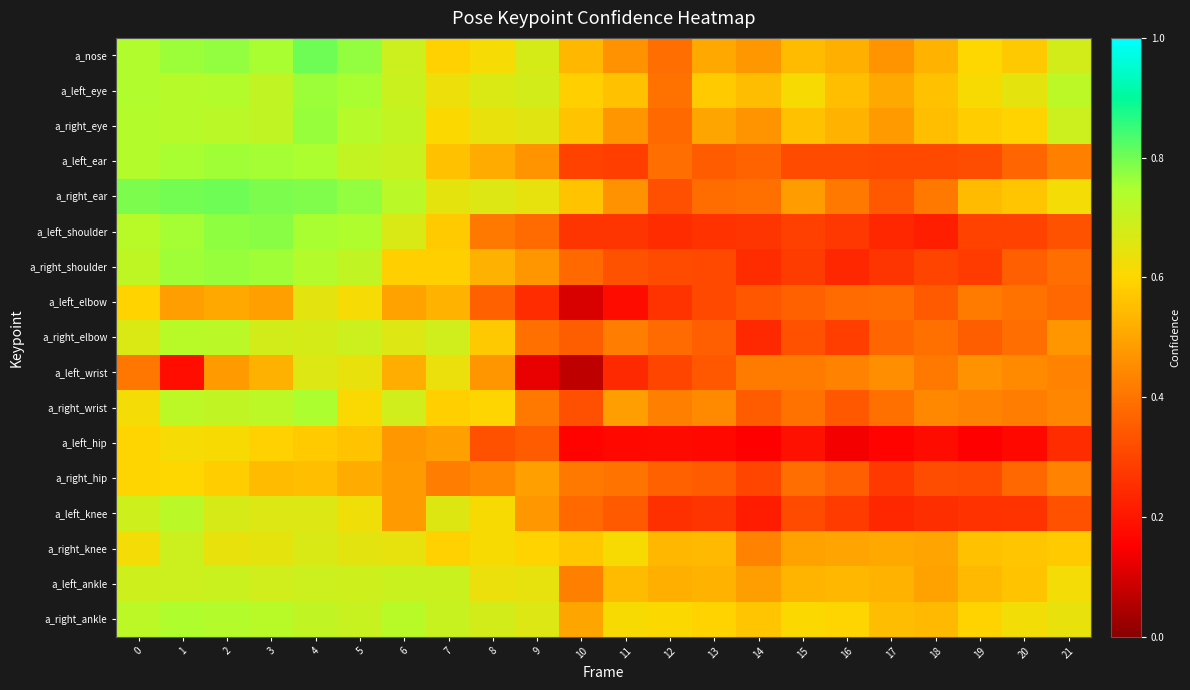

Which has a higher value, 3 or 10?

3